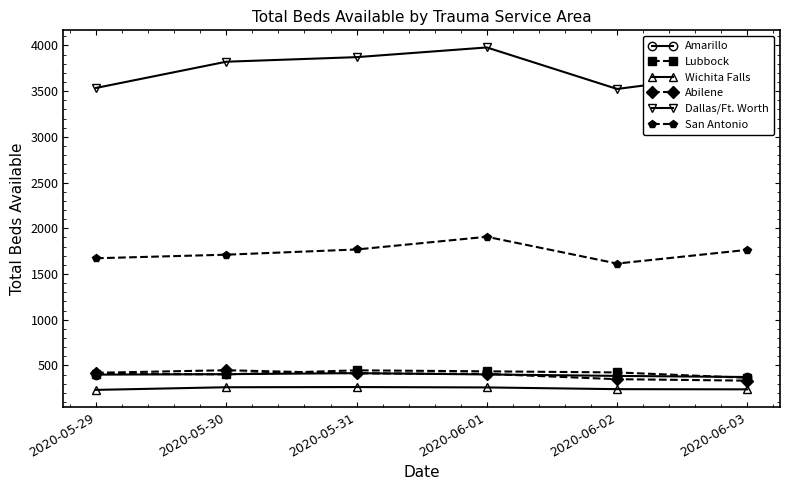

Is this an area chart (filled region under the line)?

No